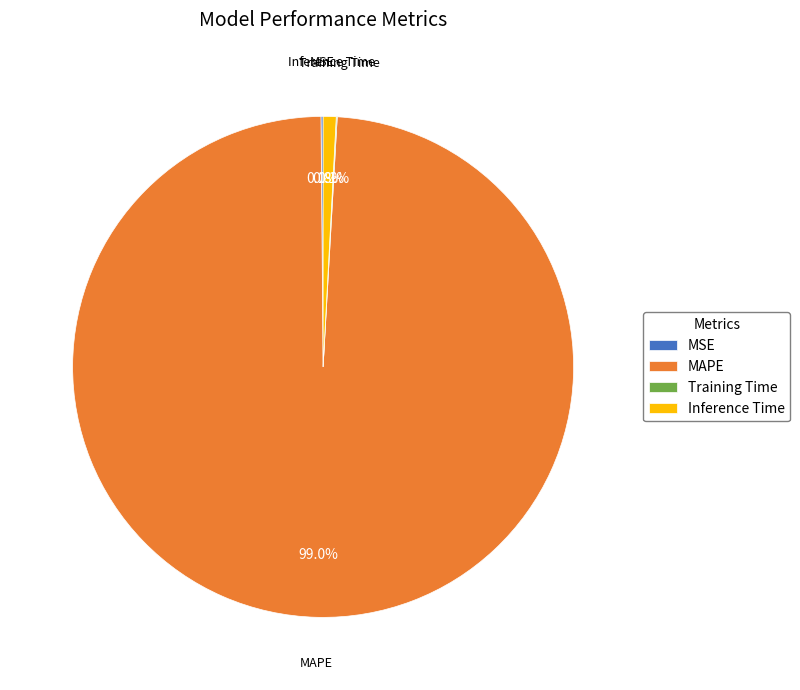

What percentage is NOT represented by MAPE?

1.0%